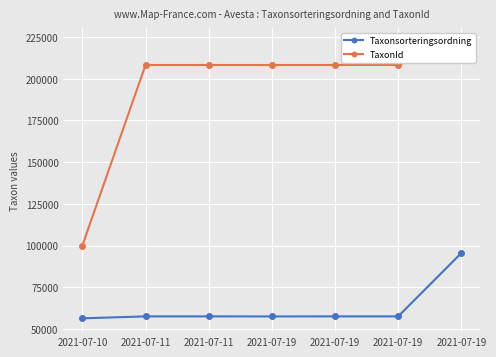

List the series in order of their peak value, highest first.

TaxonId, Taxonsorteringsordning